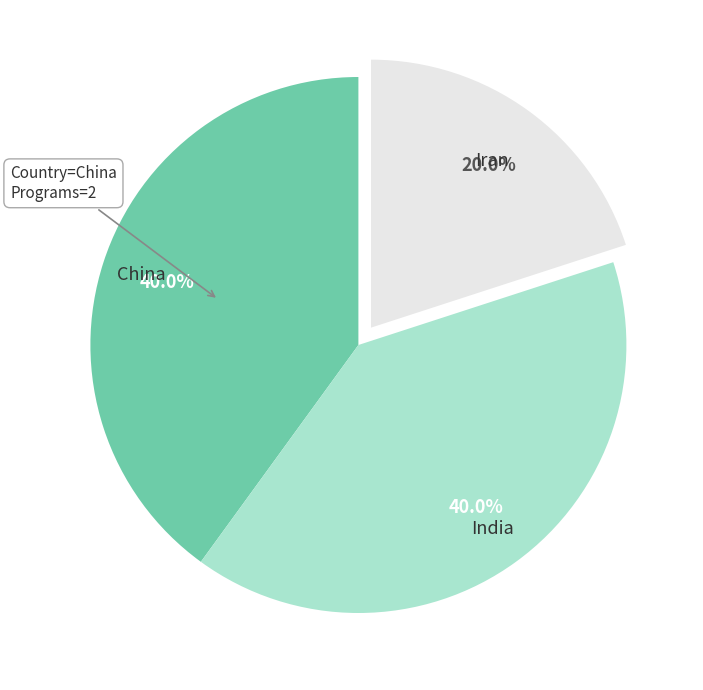

Which has a higher value, China or Iran?

China